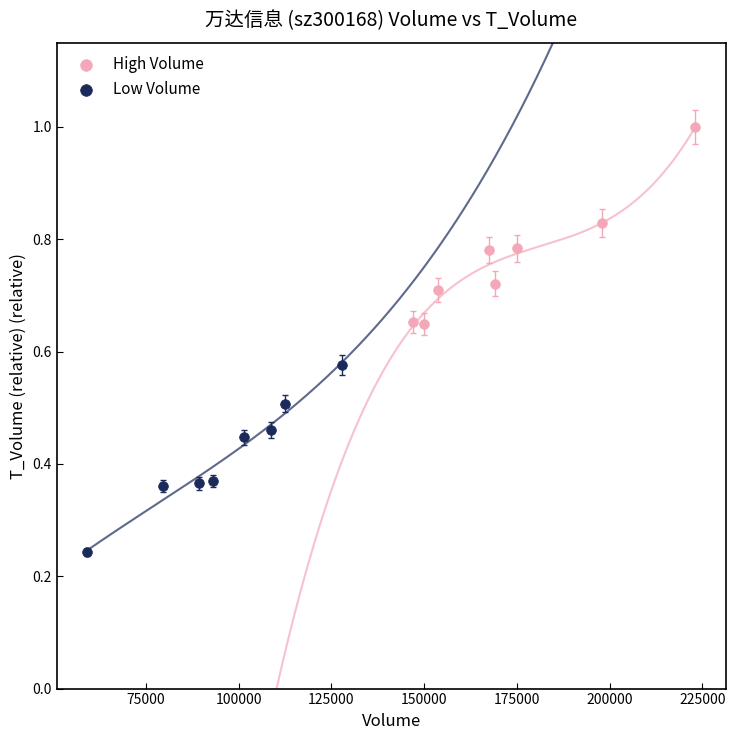

Which series reaches the maximum Y coordinate?

High Volume